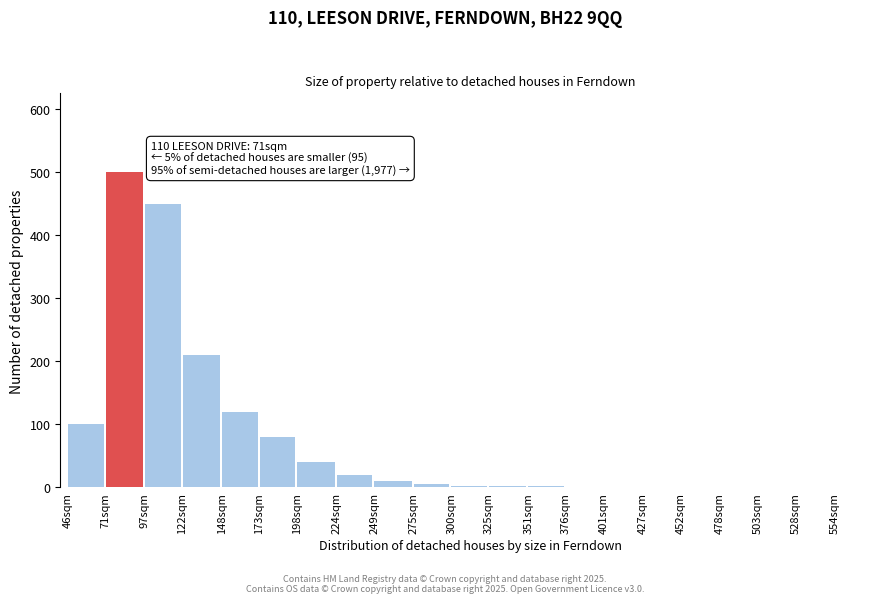

What is the change in value from 122sqm to 148sqm?

-90